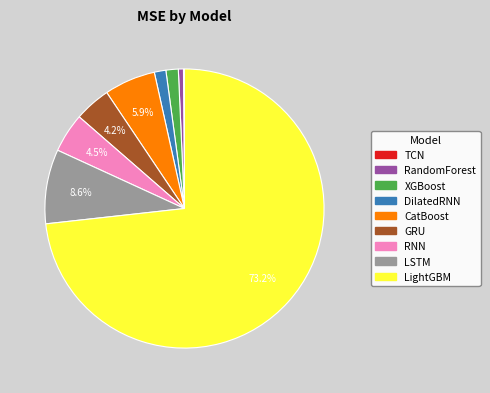

Is LightGBM the majority of the pie?

Yes